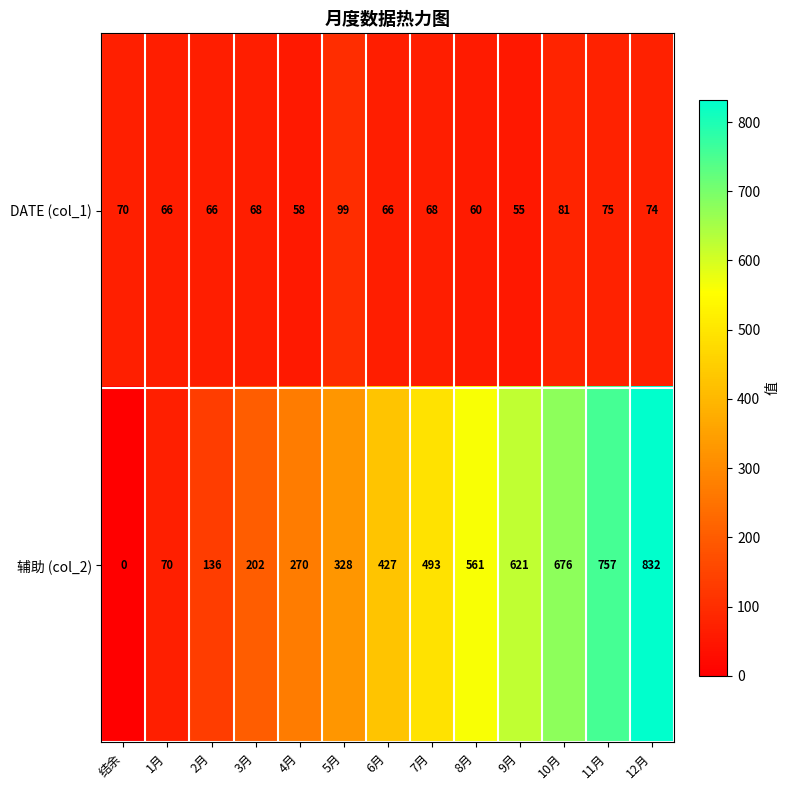

What is the difference between the highest and lowest values at 6月?

361